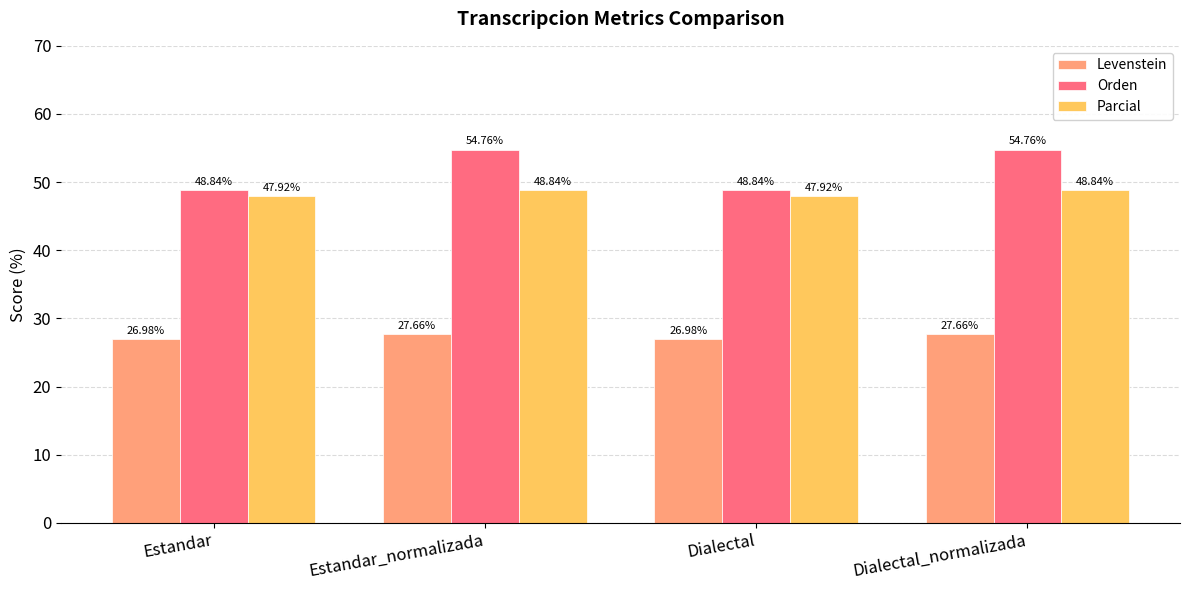

Is the value of Orden at Dialectal_normalizada greater than the value of Parcial at Estandar?

Yes